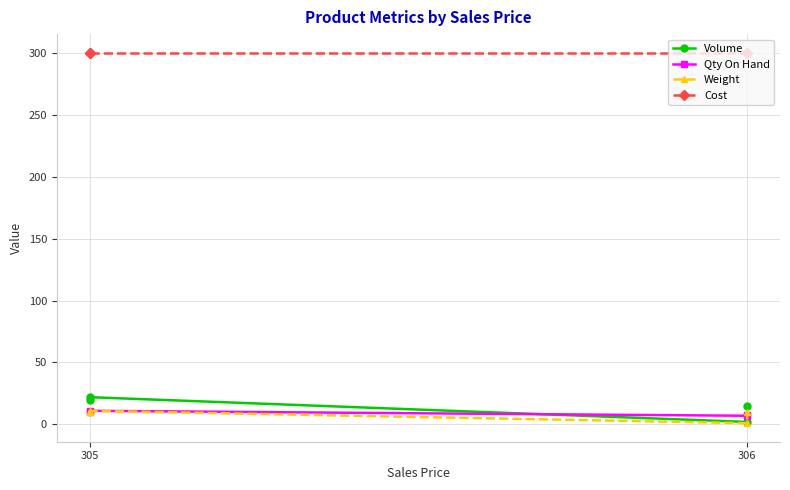

How many series are shown in this chart?

4